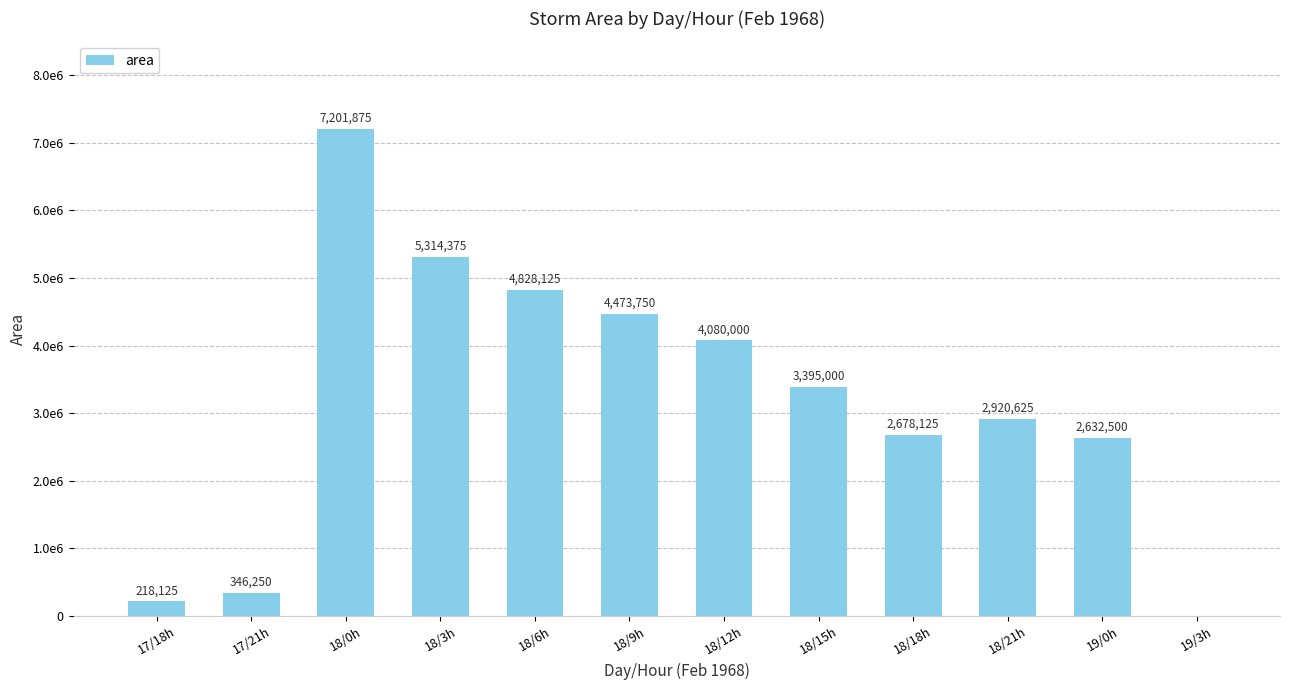

Reading right to left, what are all the values shown in this chart?

0	2632500	2920625	2678125	3395000	4080000	4473750	4828125	5314375	7201875	346250	218125